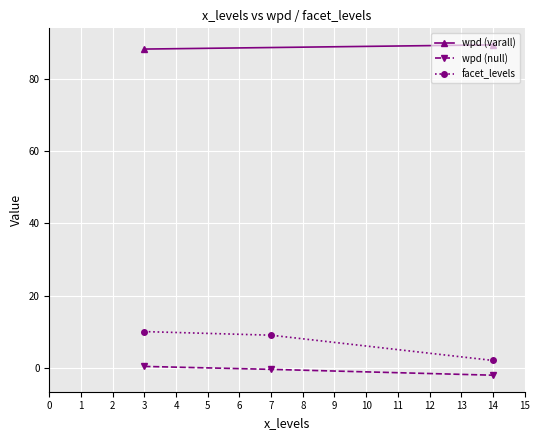

What is the highest value of the facet_levels series?

10.0